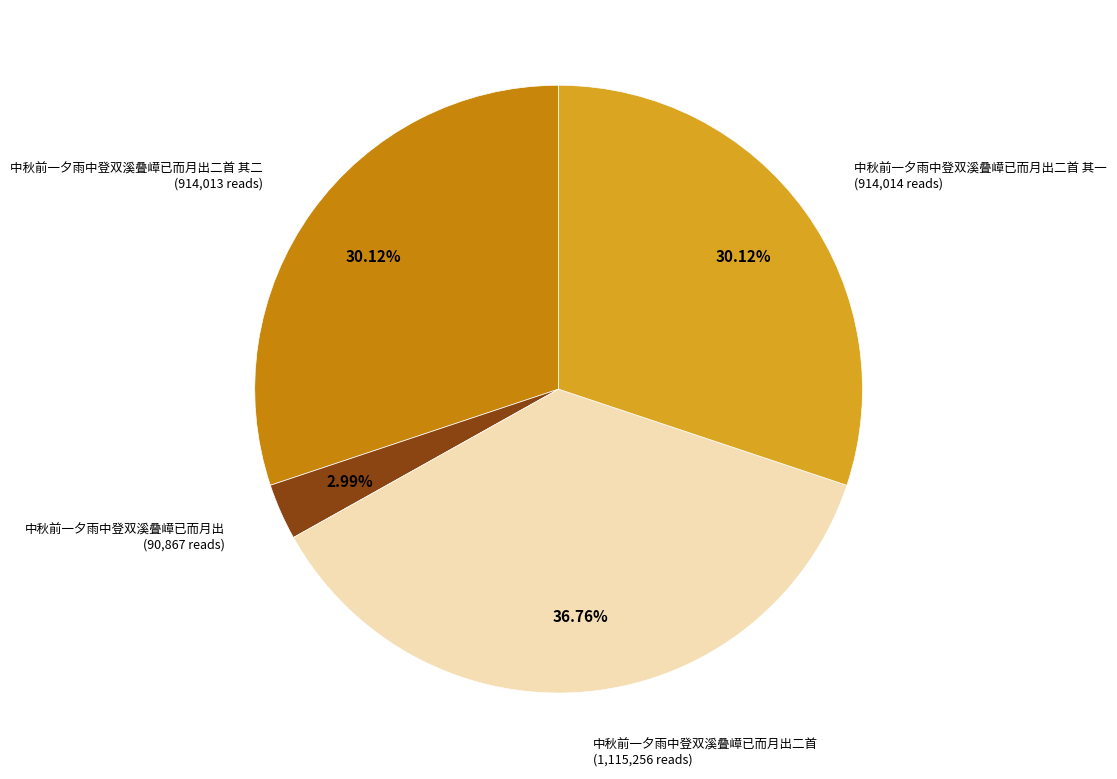

Does any single category account for the majority?

No